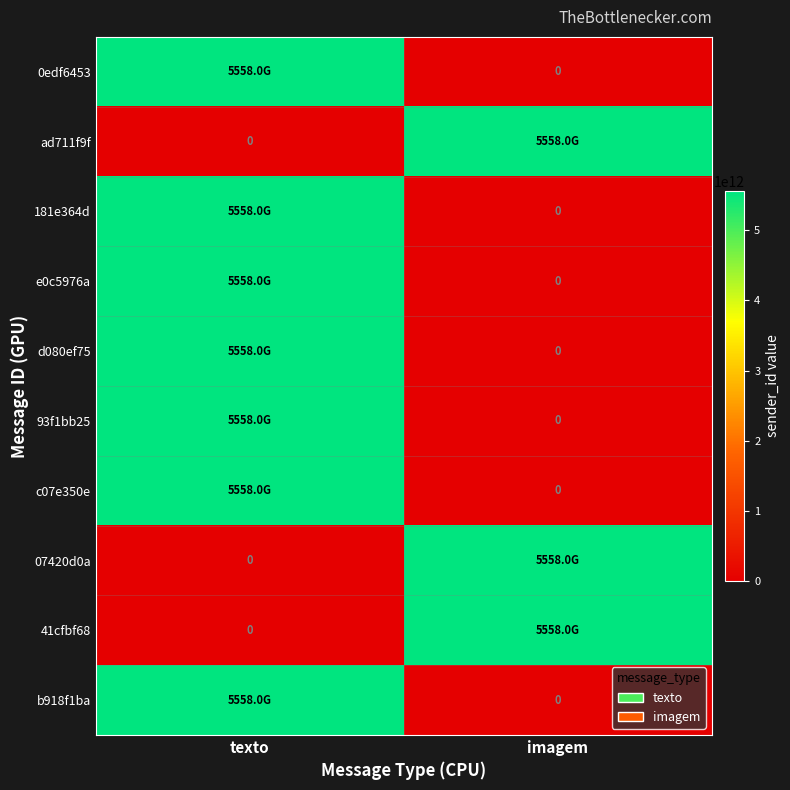

Which category has the lowest value in the ad711f9f series?

texto